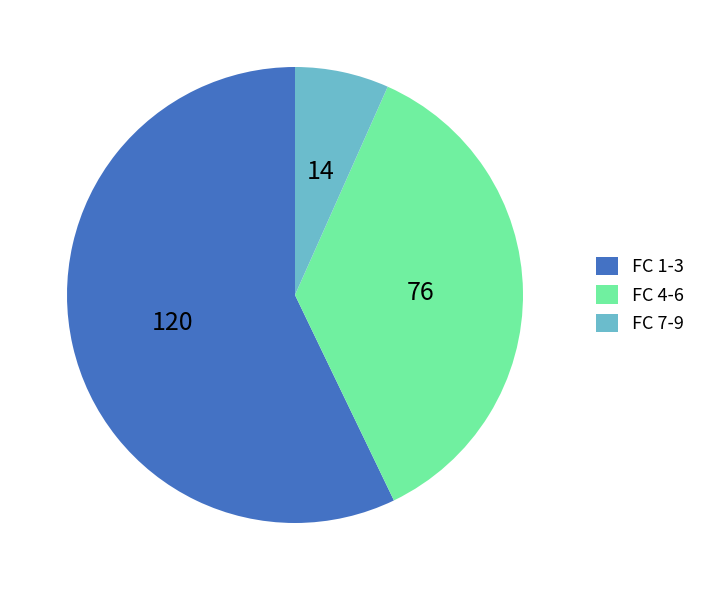

Which slice is the largest?

FC 1-3